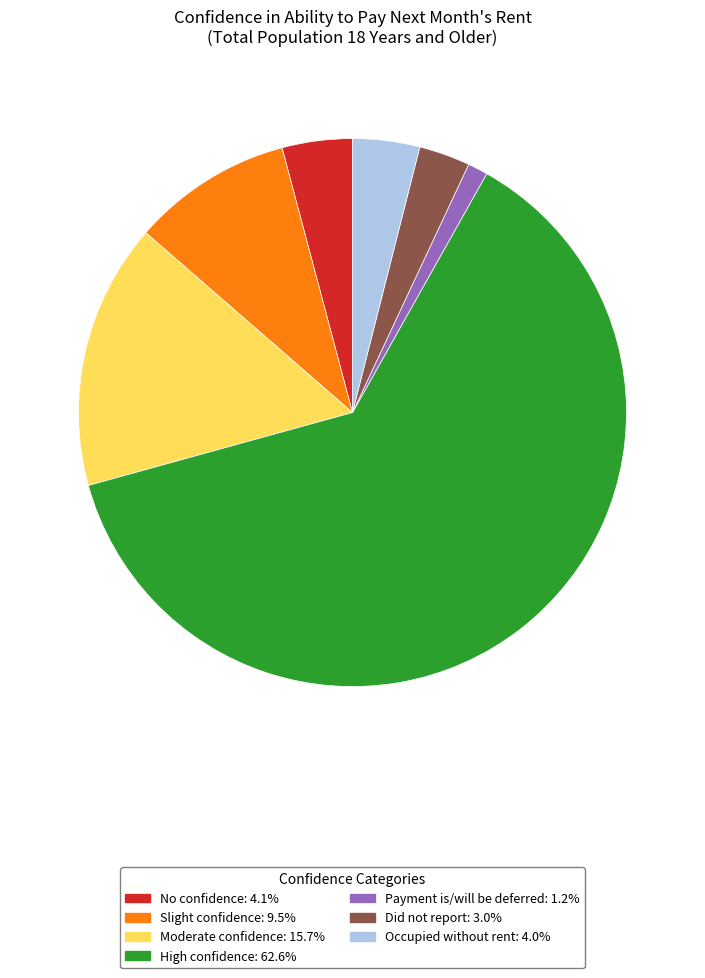

Is the sum of Payment is/will be deferred and Moderate confidence greater than half?

No